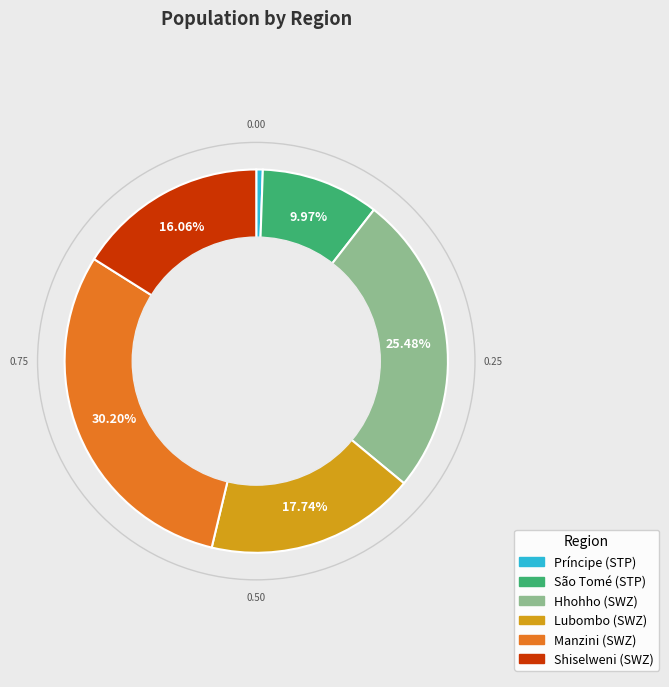

Which slice is the largest?

Manzini